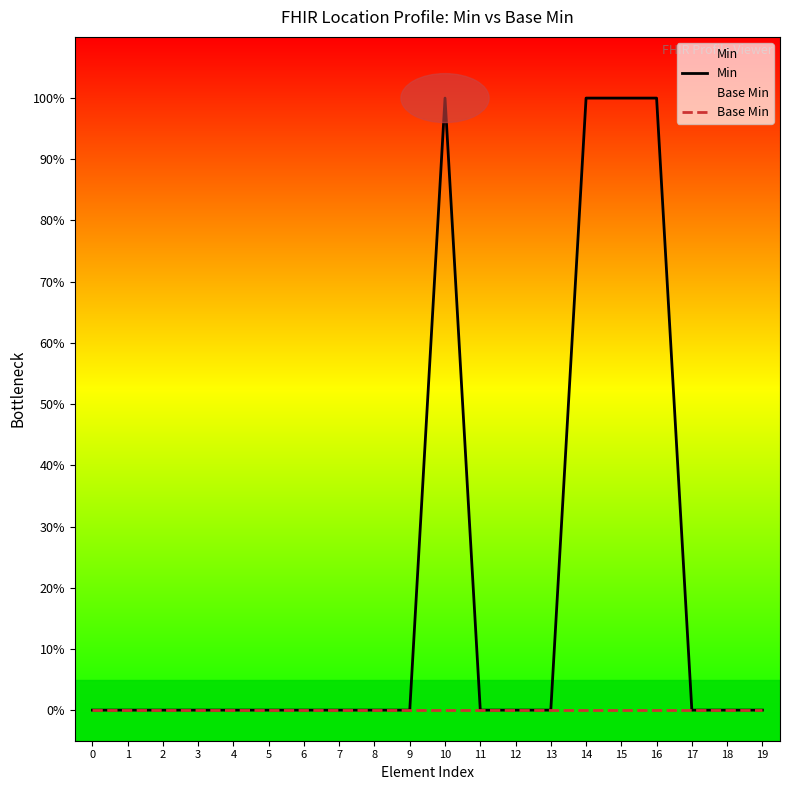

True or false: Min and Base Min intersect in this chart.

False